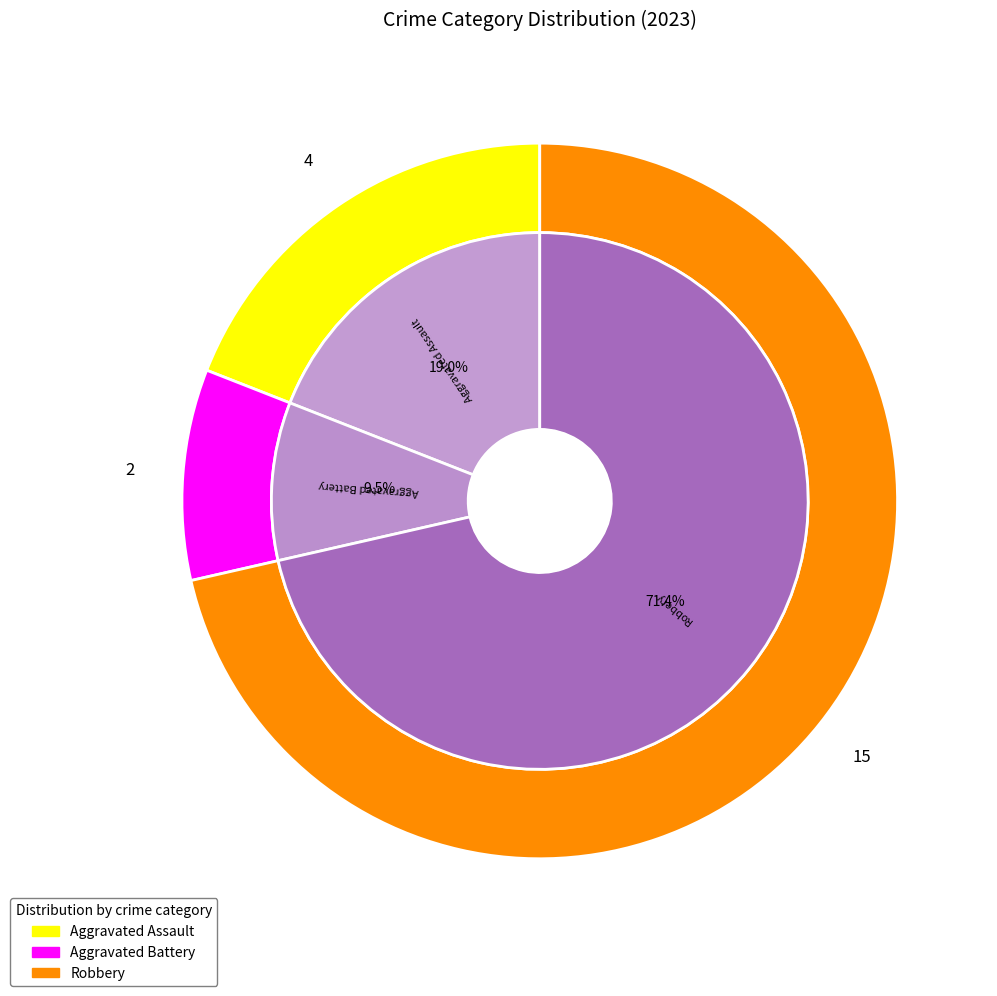

Do Aggravated Battery and Criminal Sexual Assault together represent more than half of the pie?

No